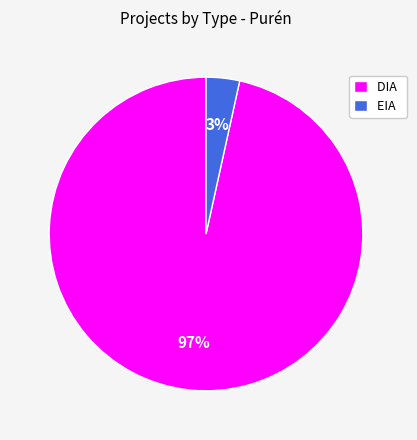

Is it true that EIA is 14% of the pie?

False